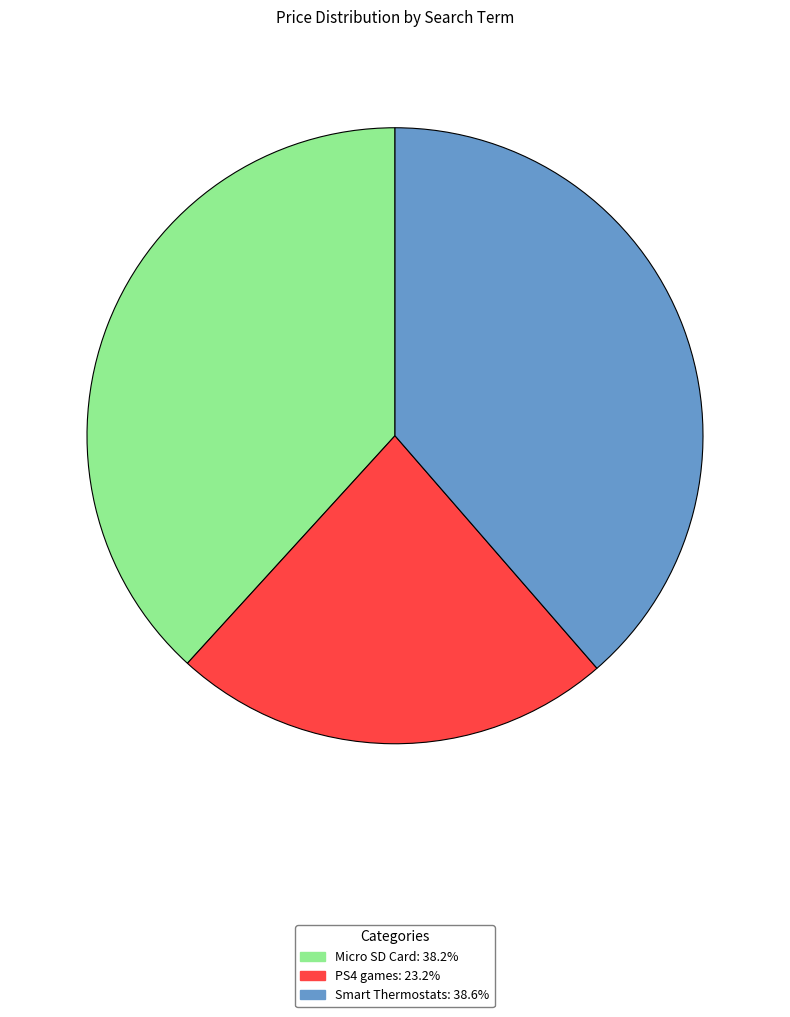

Which has a higher value, Micro SD Card or PS4 games?

Micro SD Card